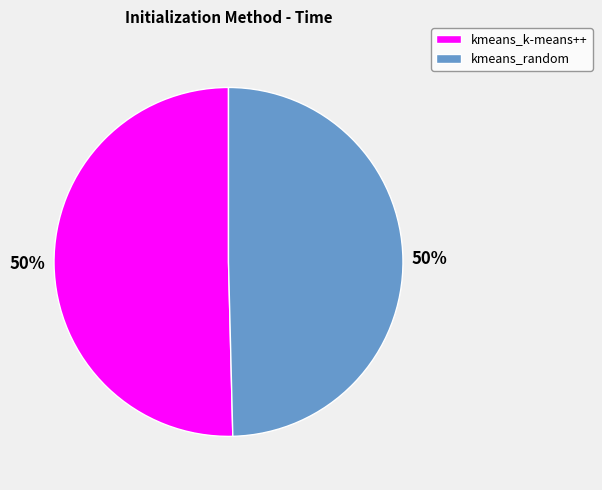

Approximately how many times larger is the value at kmeans_k-means++ compared to kmeans_random?

1.0